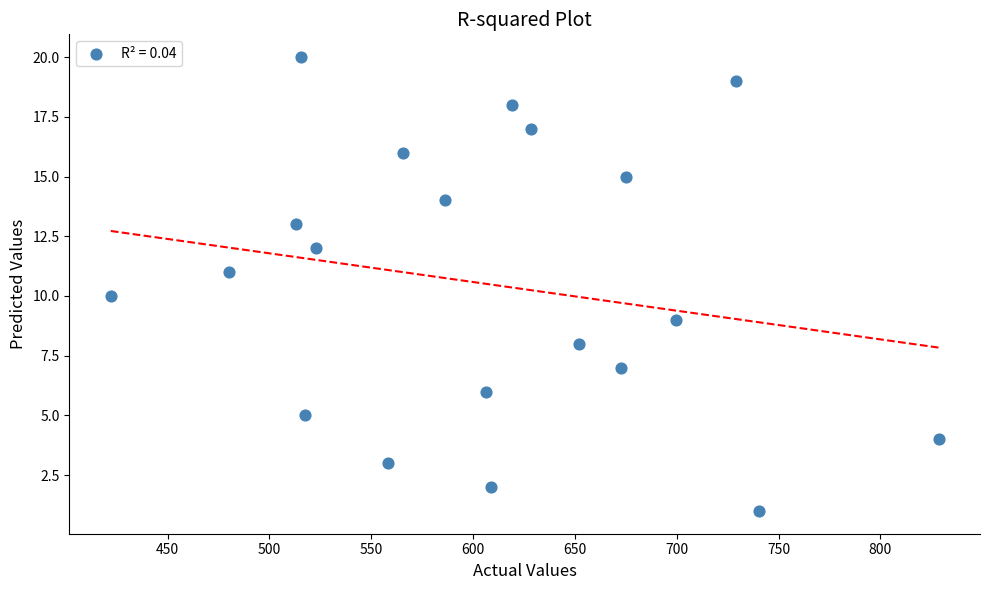

What is the range of Y values (max minus min)?

19